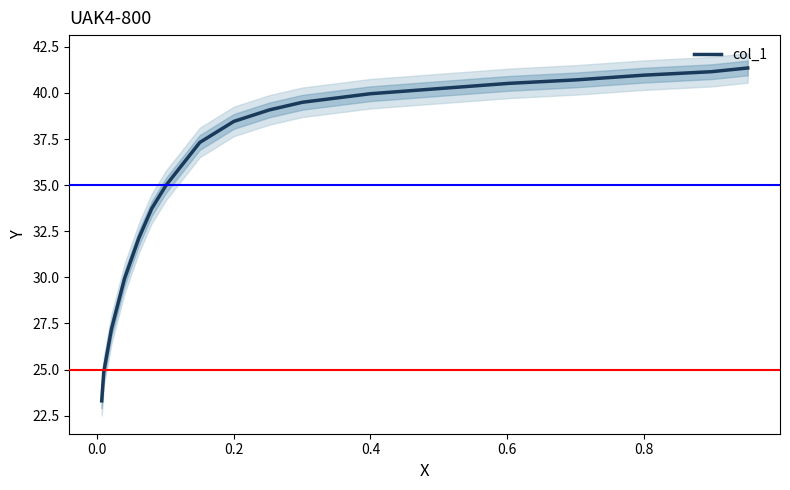

How many lines are shown in the chart?

1